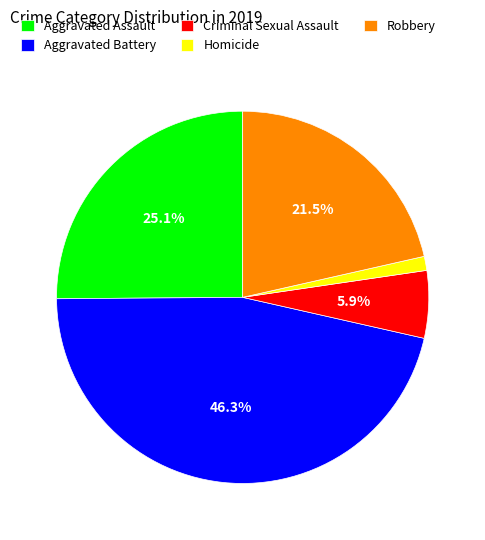

The Criminal Sexual Assault slice represents 6% of the pie. True or false?

True